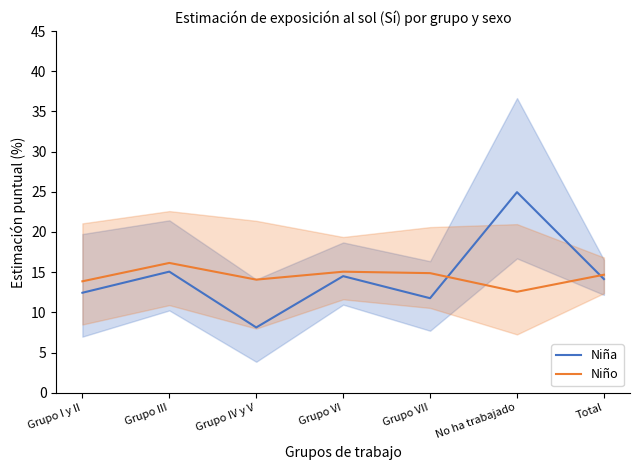

What is the value of the Niña point at the 2nd from the left?

15.1